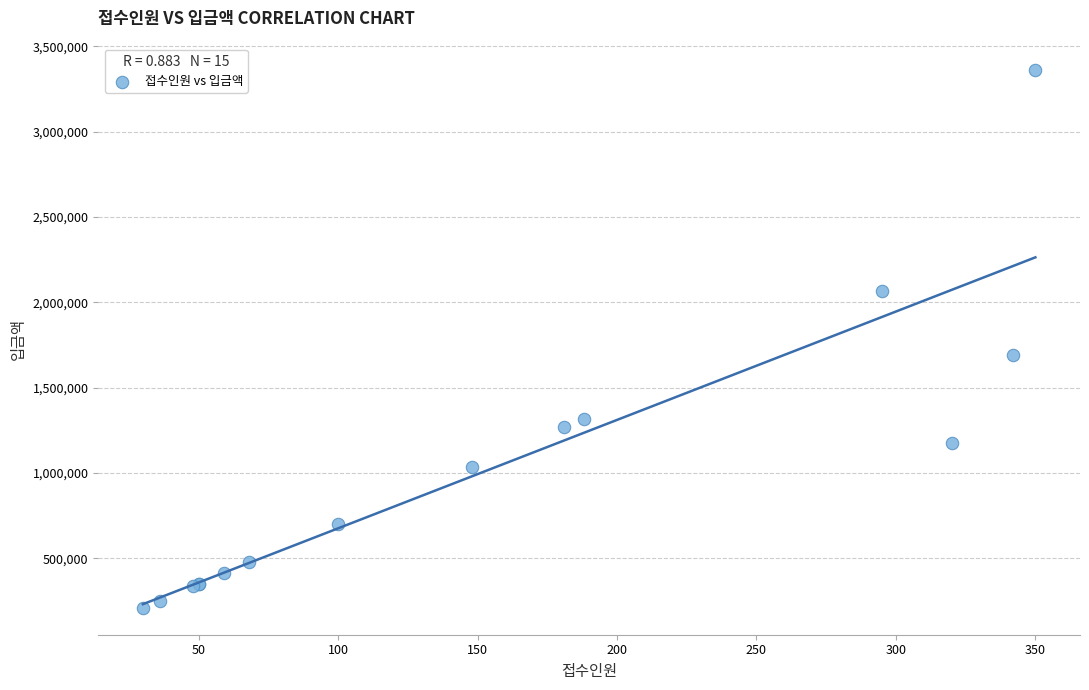

What Y value in the scatter plot is closest to 1785000?

1692000